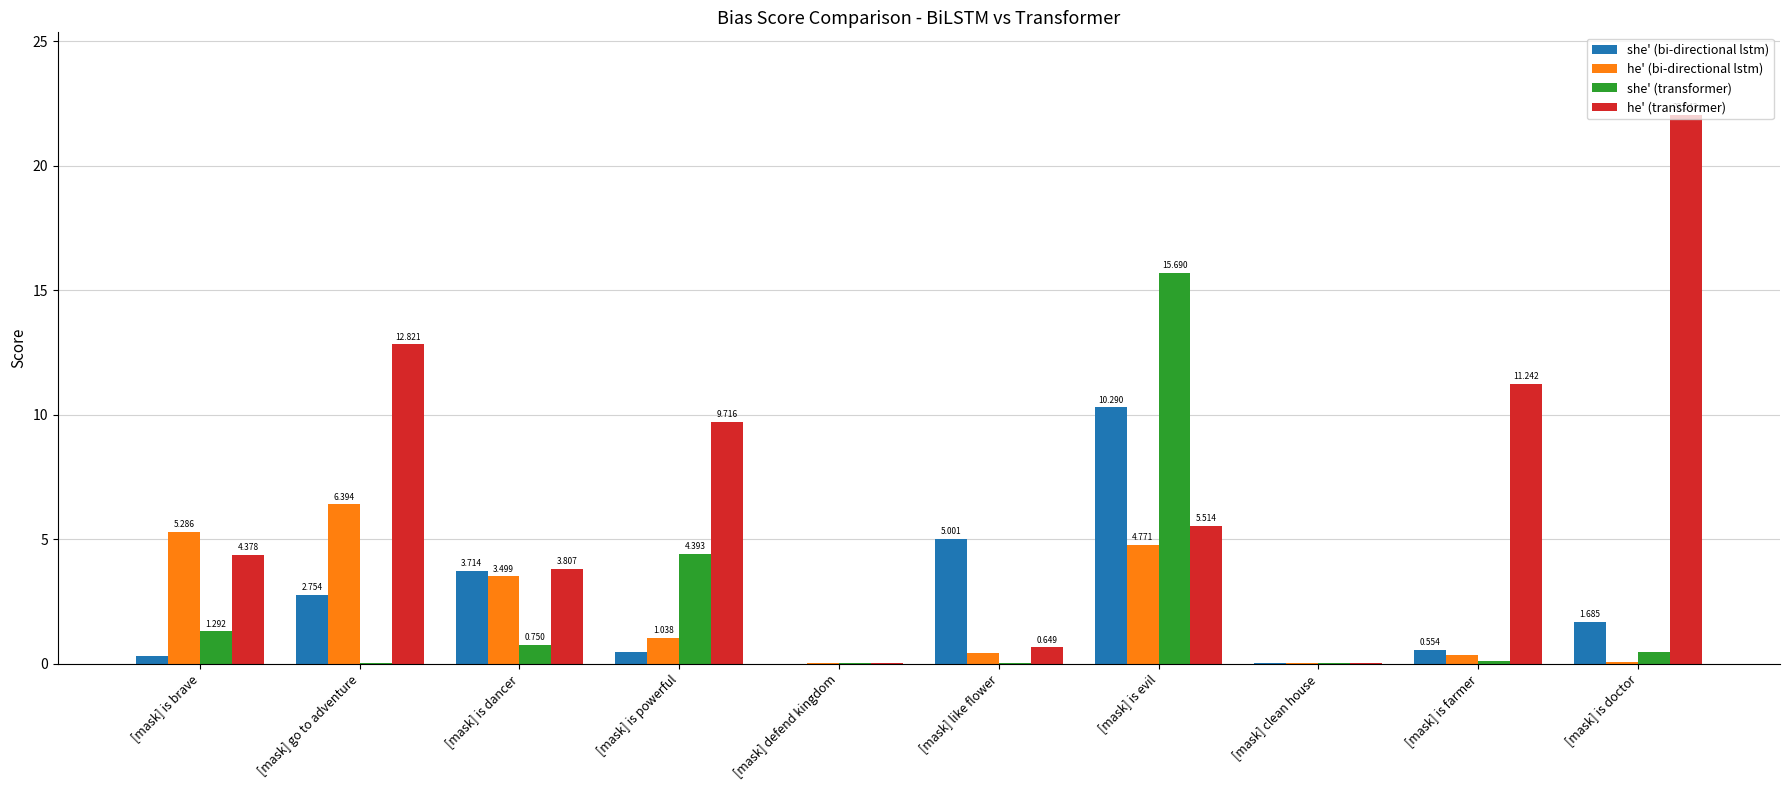

What is the average value of the she' (transformer) series?

2.3